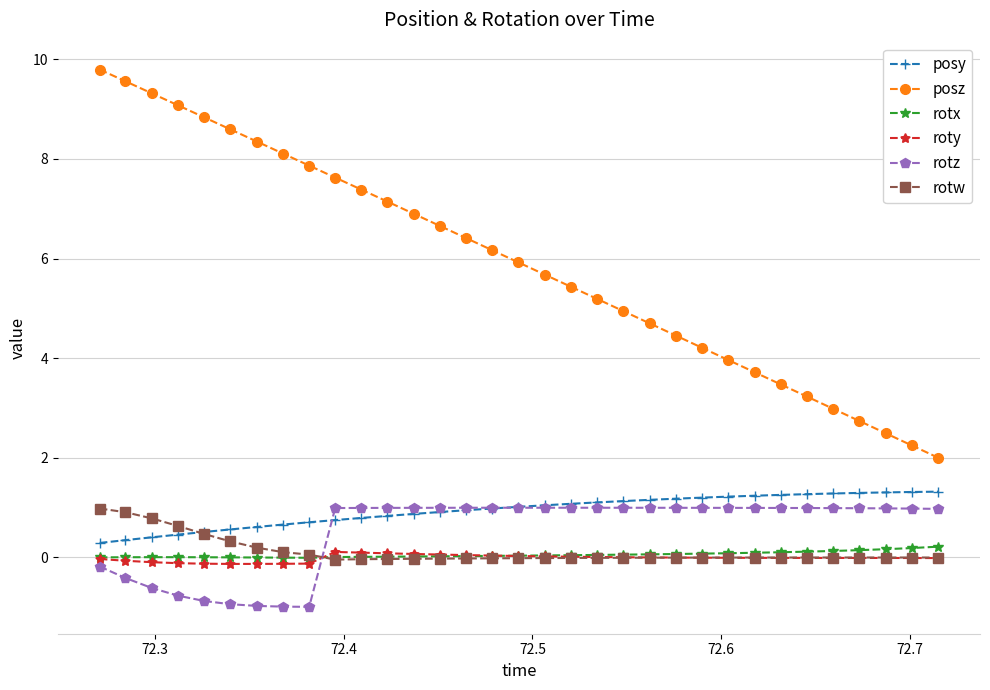

What is the sum of all posz values?

195.2